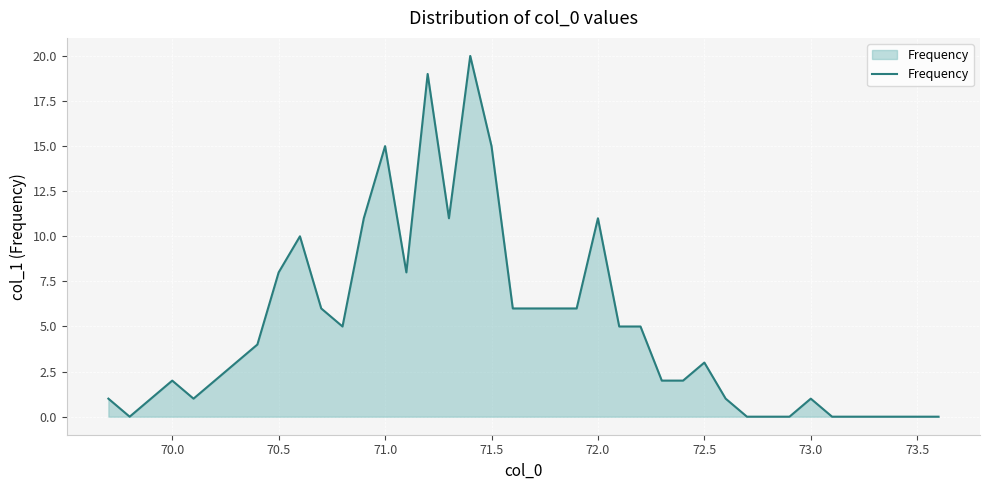

What is the difference between the maximum and minimum values?

20